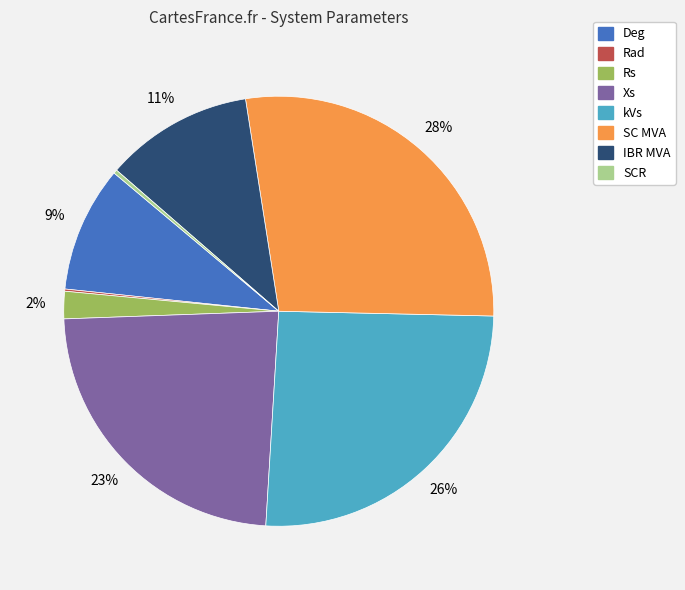

Does Xs account for over 50% of the chart?

No